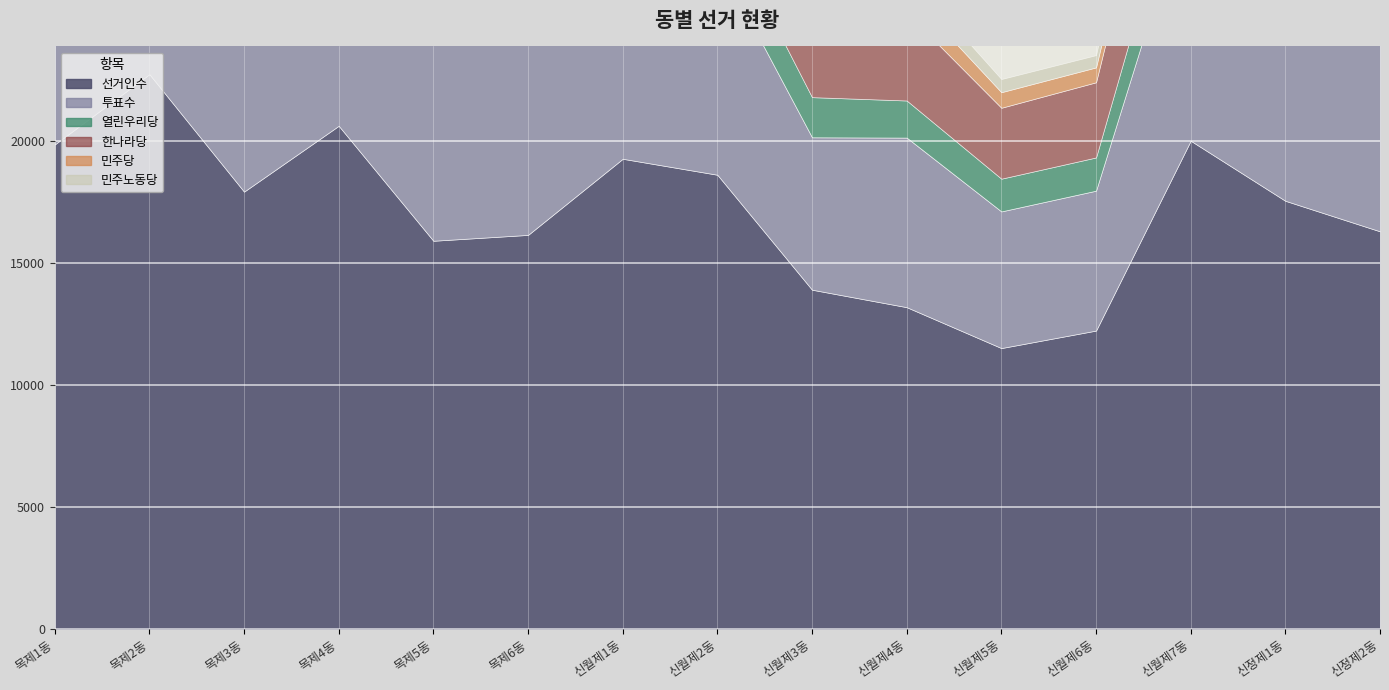

What position from the right is 목제6동?

10